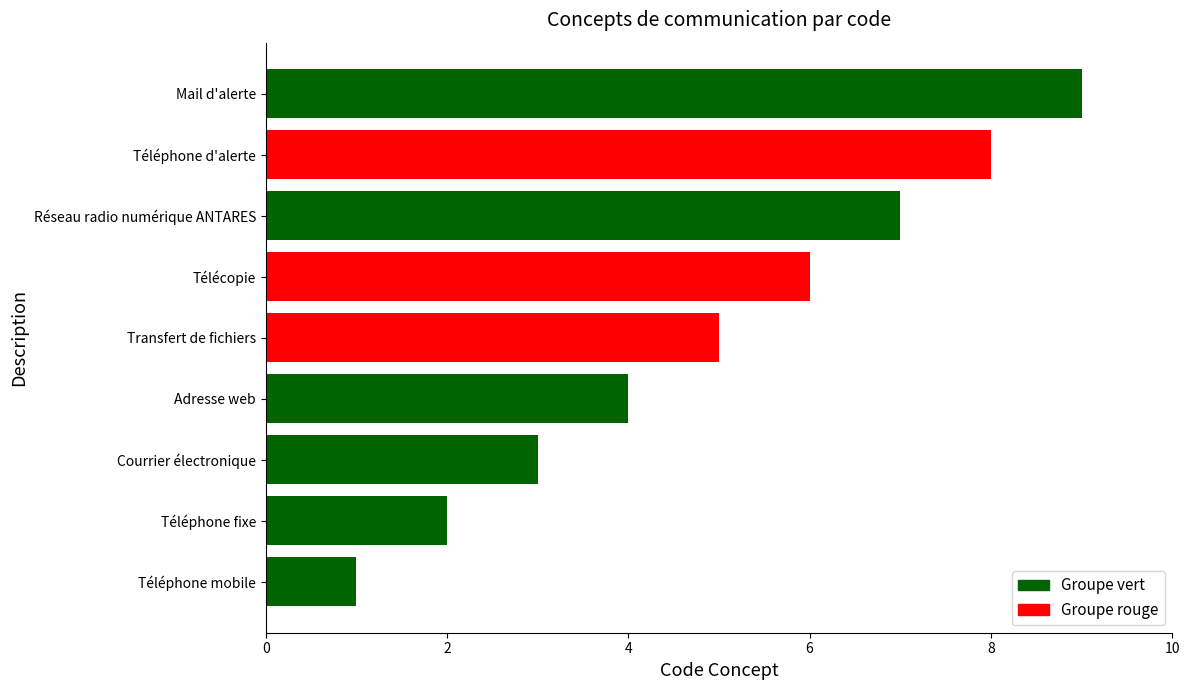

Between Réseau radio numérique ANTARES and Téléphone d'alerte, which is larger?

Téléphone d'alerte